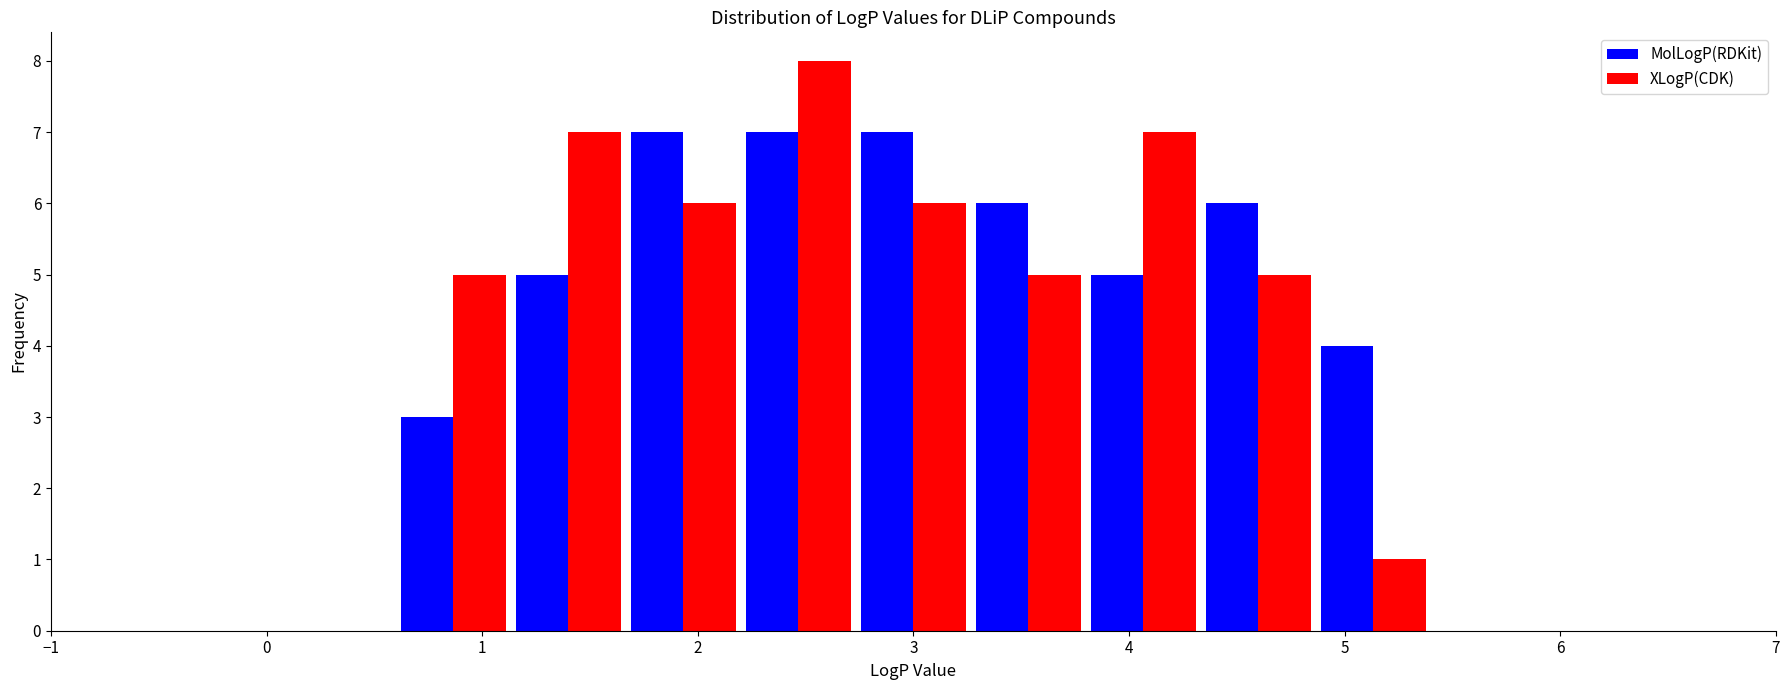

What is the height of the XLogP(CDK) bar covering 4.3 to 4.9 on the x-axis? Neither the bar edges nor the heights are printed on the chart, so give them approximately, as read against the axes.

5